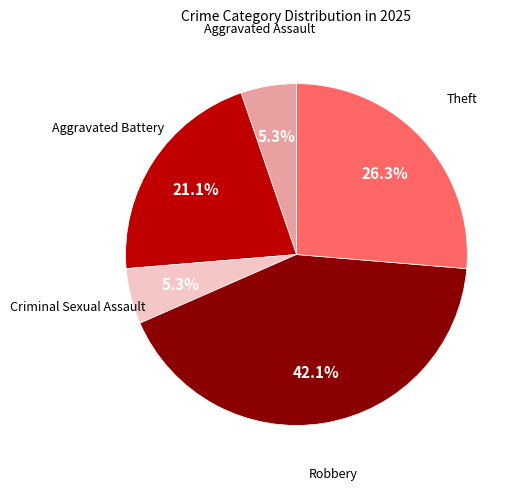

Is there a majority slice in this chart?

No